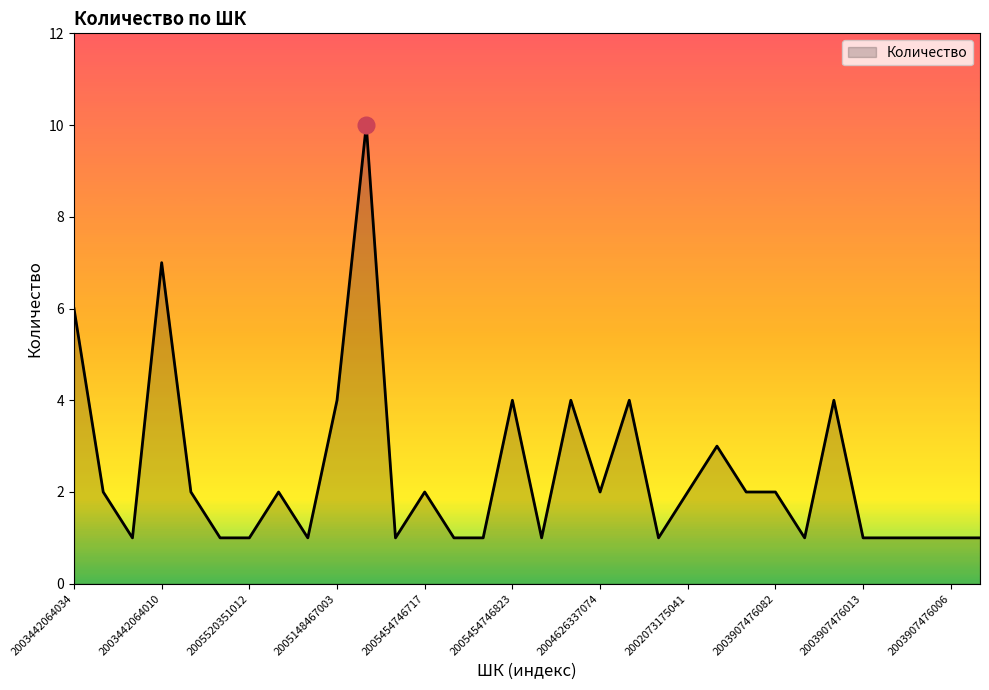

What is the difference between the second highest and second lowest values?

6